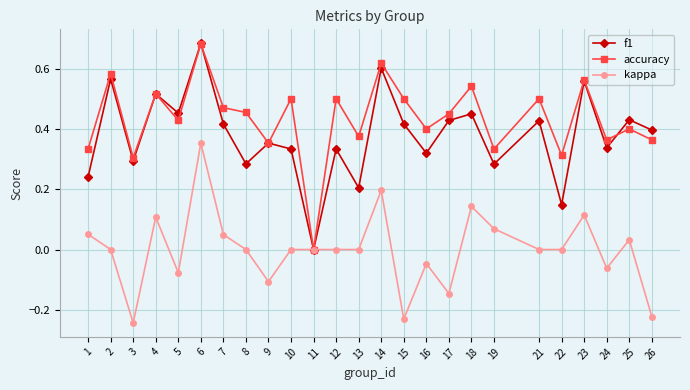

Which series has the largest total across all categories?

accuracy